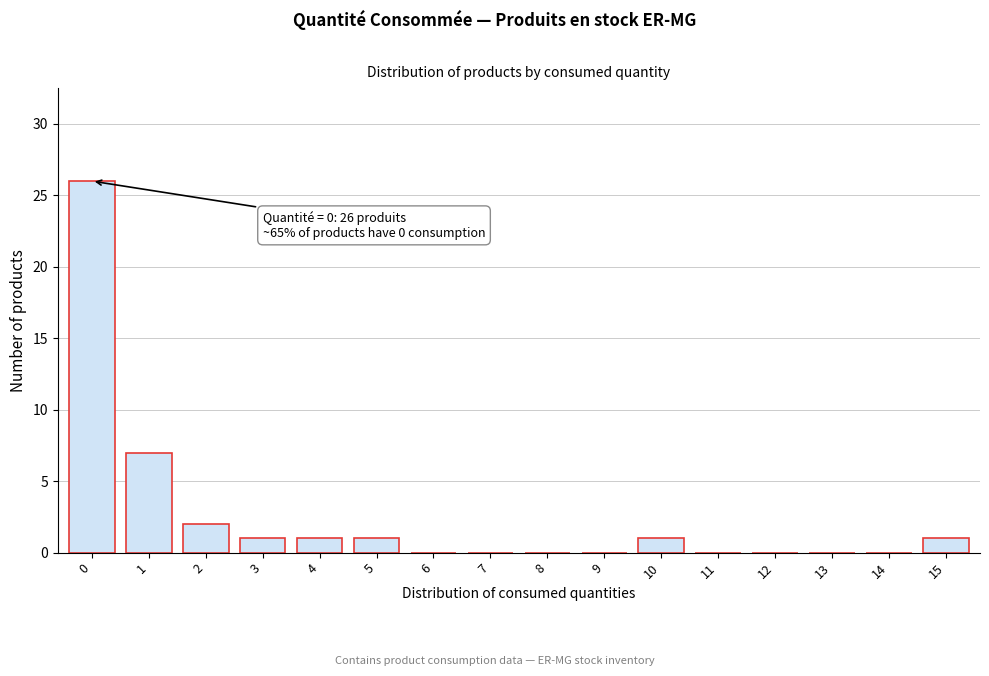

Reading left to right, transcribe all the data shown in this chart.

0=26	1=7	2=2	3=1	4=1	5=1	6=0	7=0	8=0	9=0	10=1	11=0	12=0	13=0	14=0	15=1